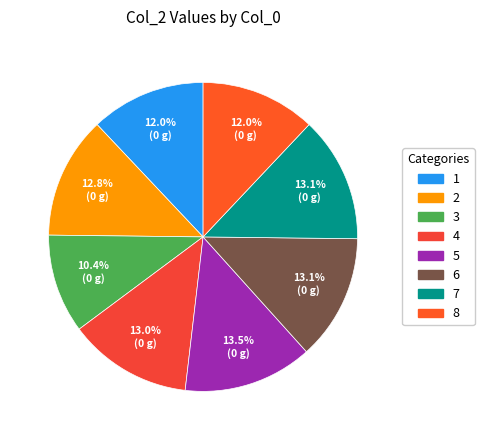

What is the smallest slice in the pie chart?

3